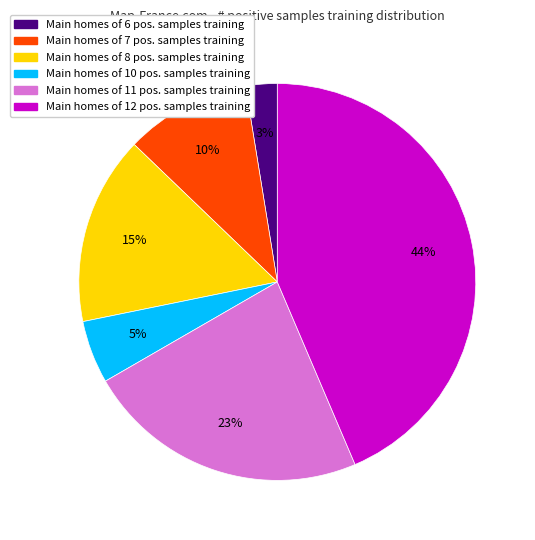

Rank the categories by value from lowest to highest.

Main homes of 6 pos. samples training, Main homes of 10 pos. samples training, Main homes of 7 pos. samples training, Main homes of 8 pos. samples training, Main homes of 11 pos. samples training, Main homes of 12 pos. samples training